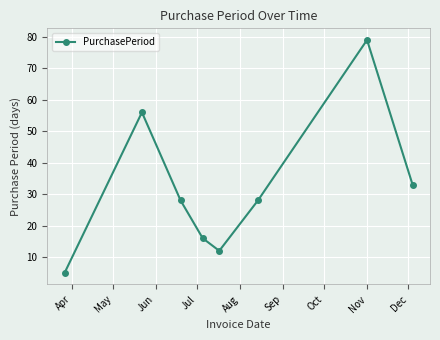

What is the value of the 2nd point from the left?

56